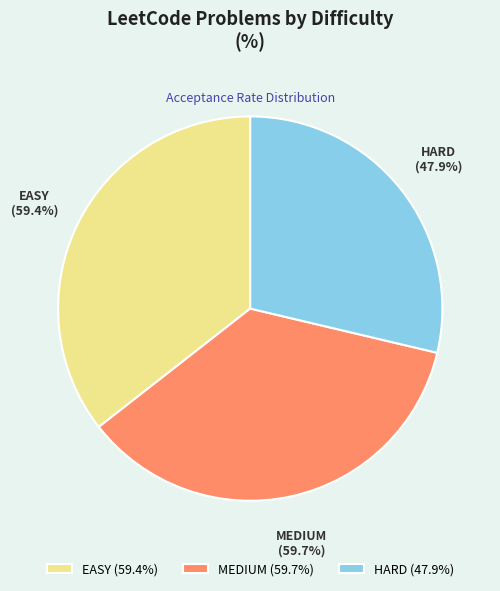

To the nearest percent, what is the average slice percentage?

33%